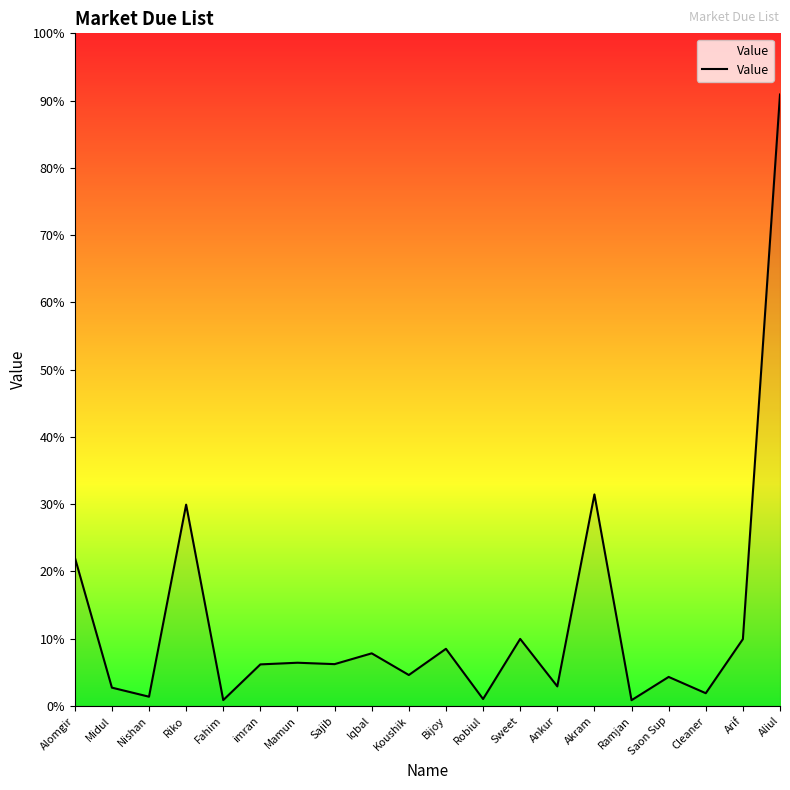

Does the chart display data point markers on the line(s)?

No